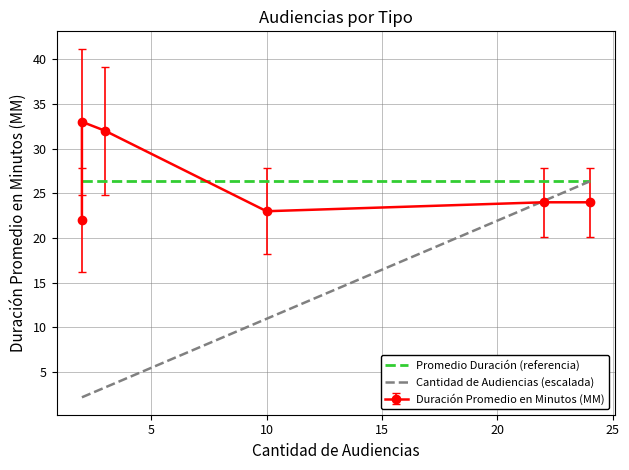

What is the difference between the second highest and minimum values in the Cantidad de Audiencias (escalada) series?

21.9